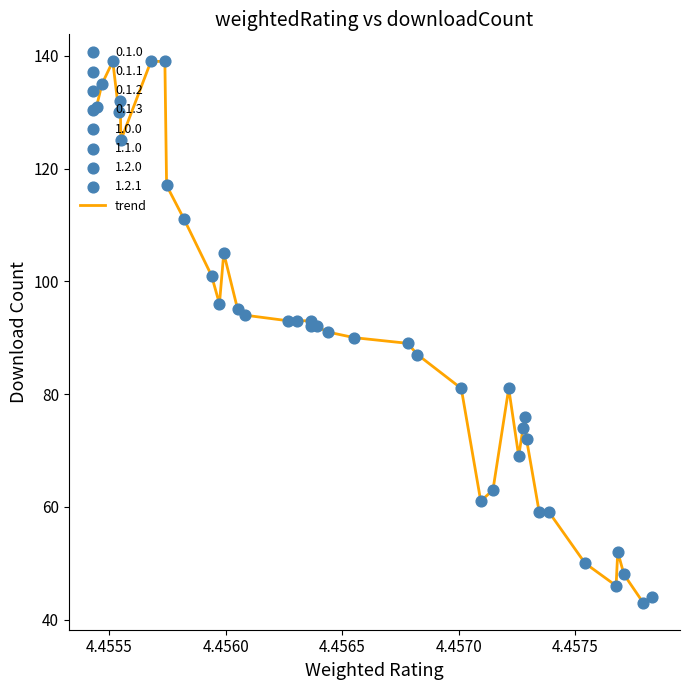

What is the difference between the maximum and minimum values?

96